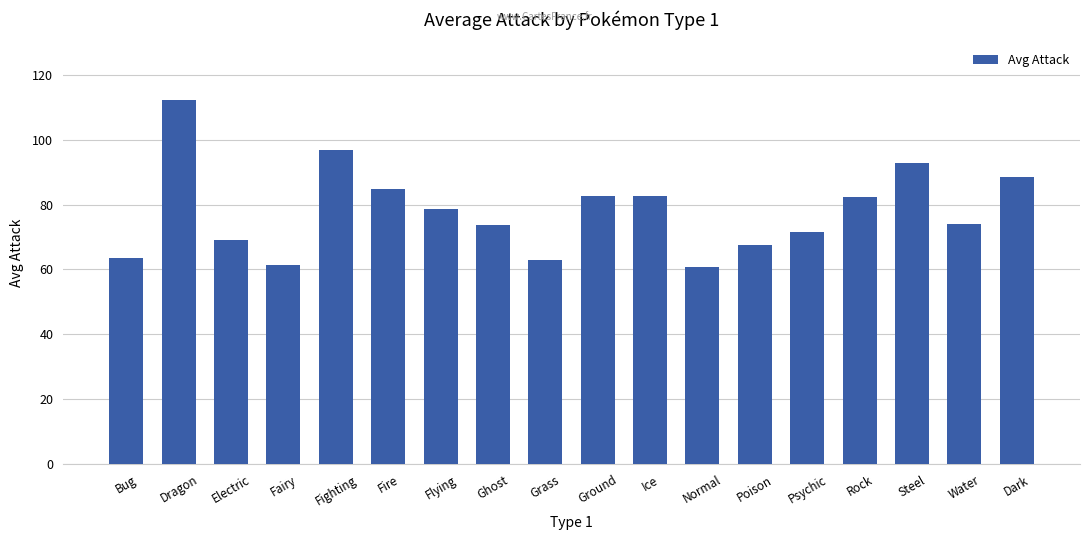

What is the approximate value at Ghost?

73.7